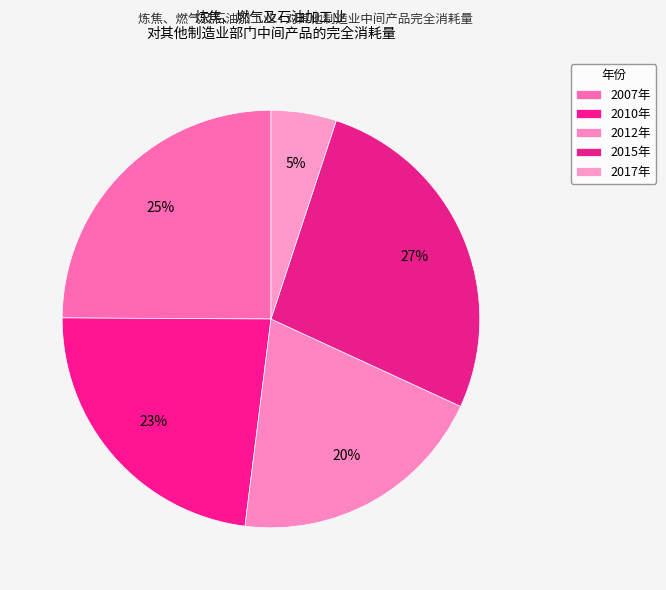

How much of the chart is everything except 2012年?

79.9%